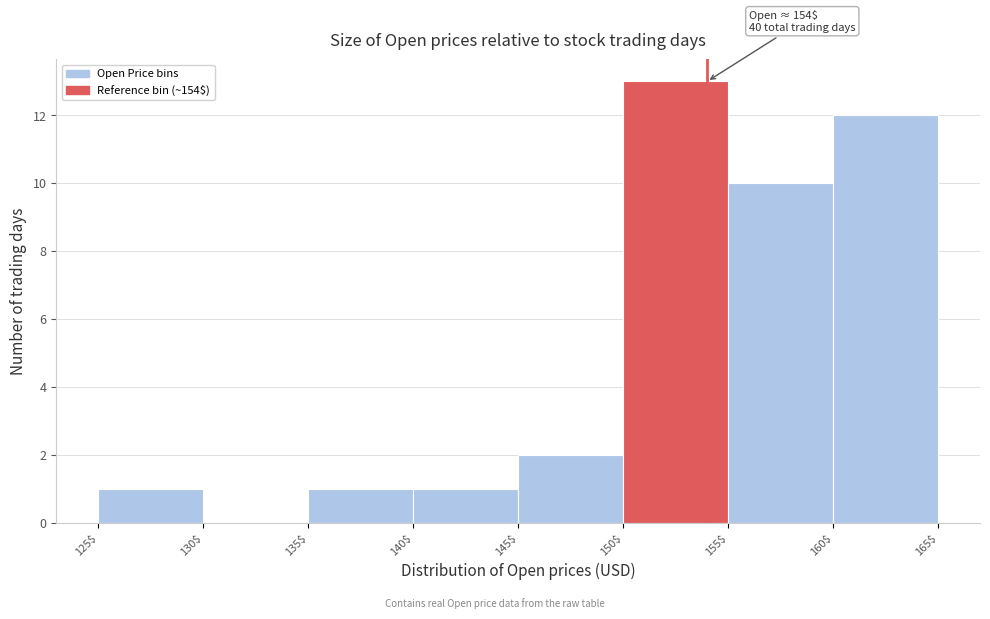

Which range on the x-axis has the tallest bar?

150$ to 155$